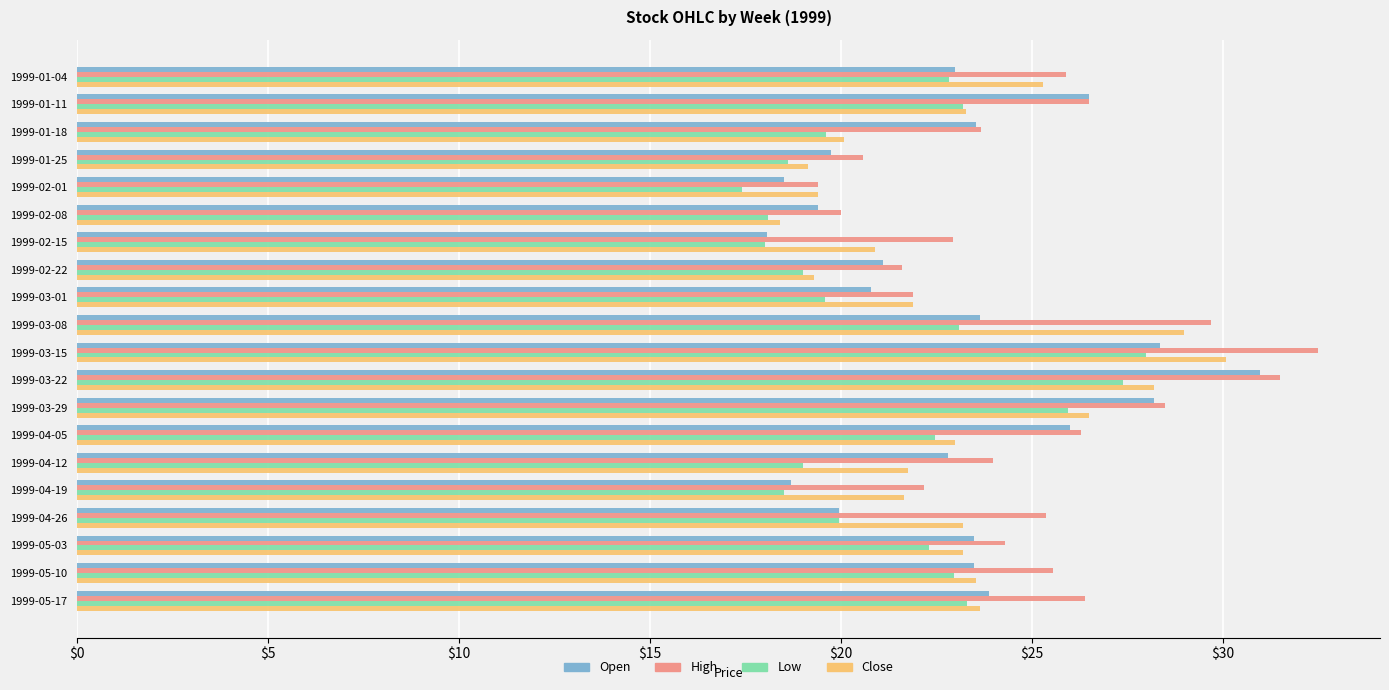

Which series has the largest total across all categories?

High